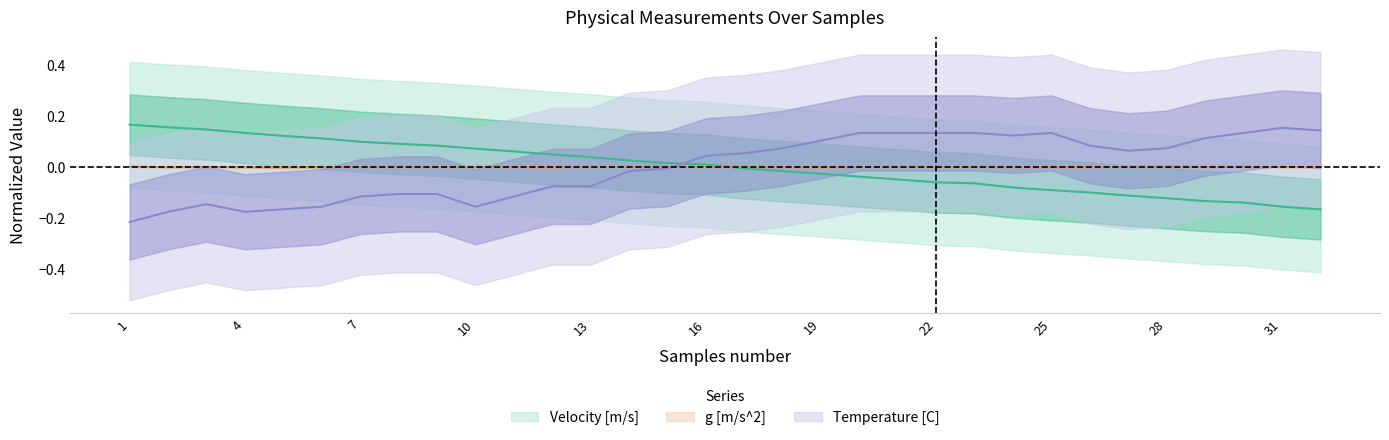

Reading left to right, list all the values displayed in this chart.

Velocity [m/s]: 1=0.2	2=0.2	3=0.1	4=0.1	5=0.1	6=0.1	7=0.1	8=0.1	9=0.1	10=0.1	11=0.1	12=0.0	13=0.0	14=0.0	15=0.0	16=0.0	17=-0.0	18=-0.0	19=-0.0	20=-0.0	21=-0.0	22=-0.1	23=-0.1	24=-0.1	25=-0.1	26=-0.1	27=-0.1	28=-0.1	29=-0.1	30=-0.1	31=-0.2	32=-0.2
g [m/s^2]: 1=0.0	2=-0.0	3=0.0	4=-0.0	5=-0.0	6=-0.0	7=0.0	8=0.0	9=-0.0	10=0.0	11=-0.0	12=-0.0	13=0.0	14=0.0	15=0.0	16=-0.0	17=0.0	18=-0.0	19=-0.0	20=0.0	21=0.0	22=0.0	23=0.0	24=-0.0	25=-0.0	26=-0.0	27=0.0	28=0.0	29=0.0	30=0.0	31=-0.0	32=-0.0
Temperature [C]: 1=-0.2	2=-0.2	3=-0.1	4=-0.2	5=-0.2	6=-0.2	7=-0.1	8=-0.1	9=-0.1	10=-0.2	11=-0.1	12=-0.1	13=-0.1	14=-0.0	15=-0.0	16=0.0	17=0.1	18=0.1	19=0.1	20=0.1	21=0.1	22=0.1	23=0.1	24=0.1	25=0.1	26=0.1	27=0.1	28=0.1	29=0.1	30=0.1	31=0.2	32=0.1